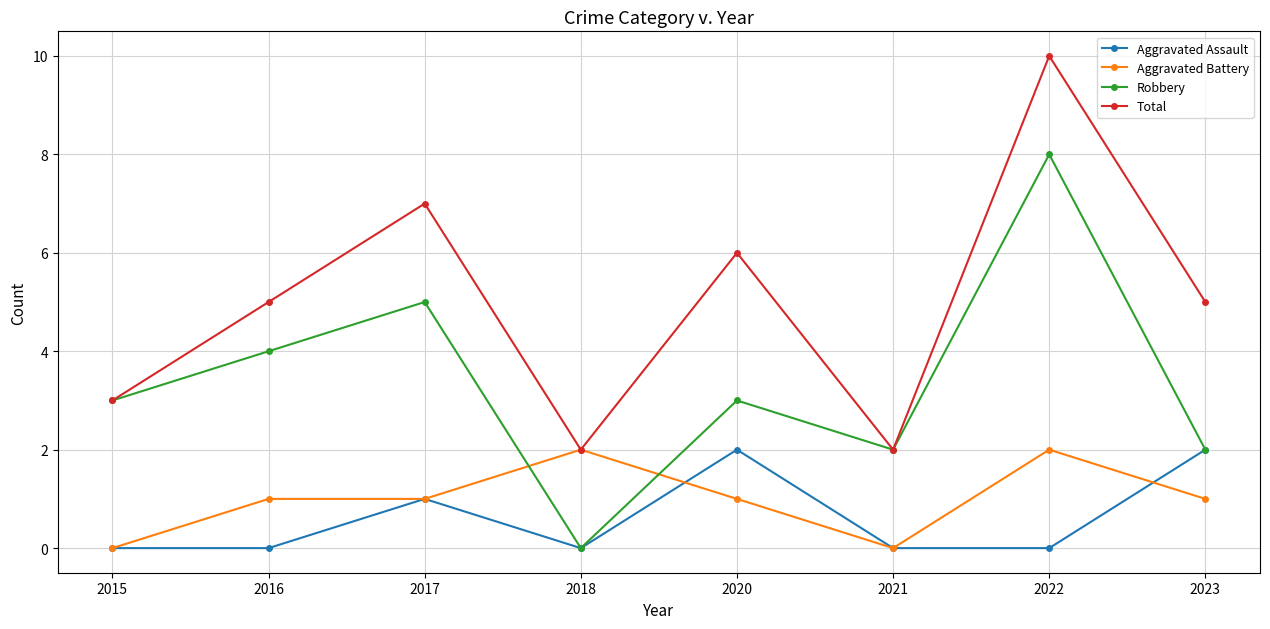

At which label is Total closest to 6?

2020